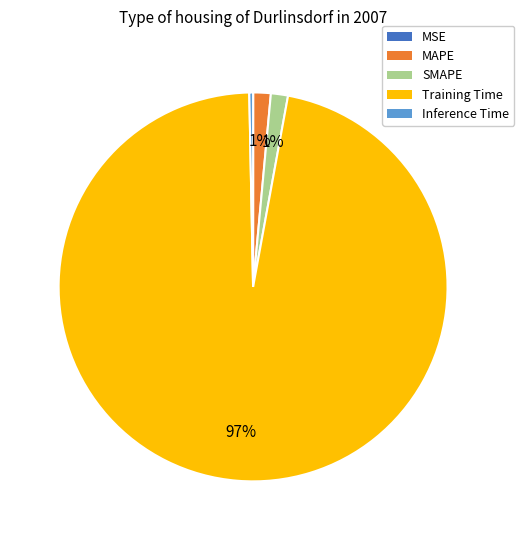

Which category accounts for the majority?

Training Time